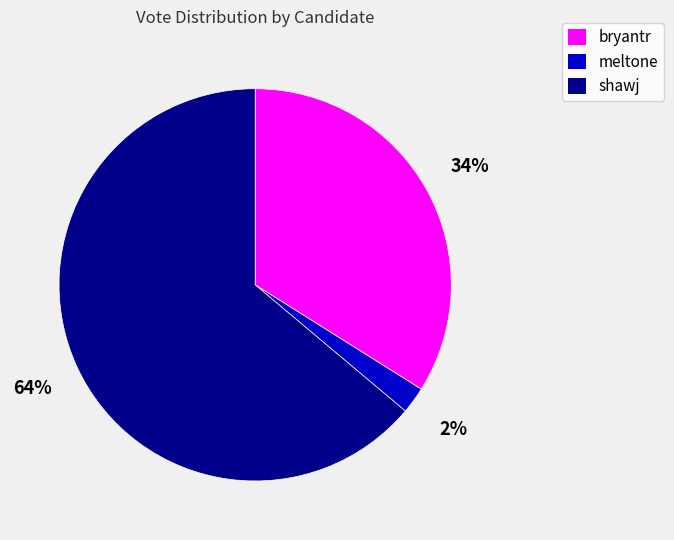

Is the sum of meltone and shawj greater than half?

Yes